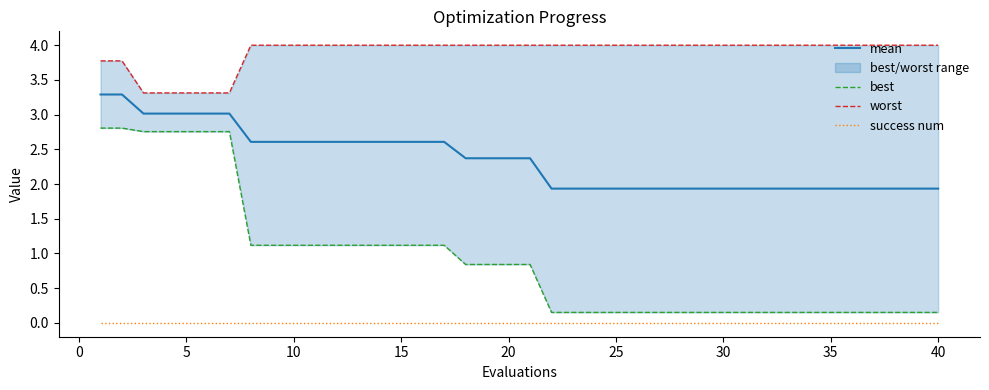

True or false: mean has a value of 1.9 at 40.

True